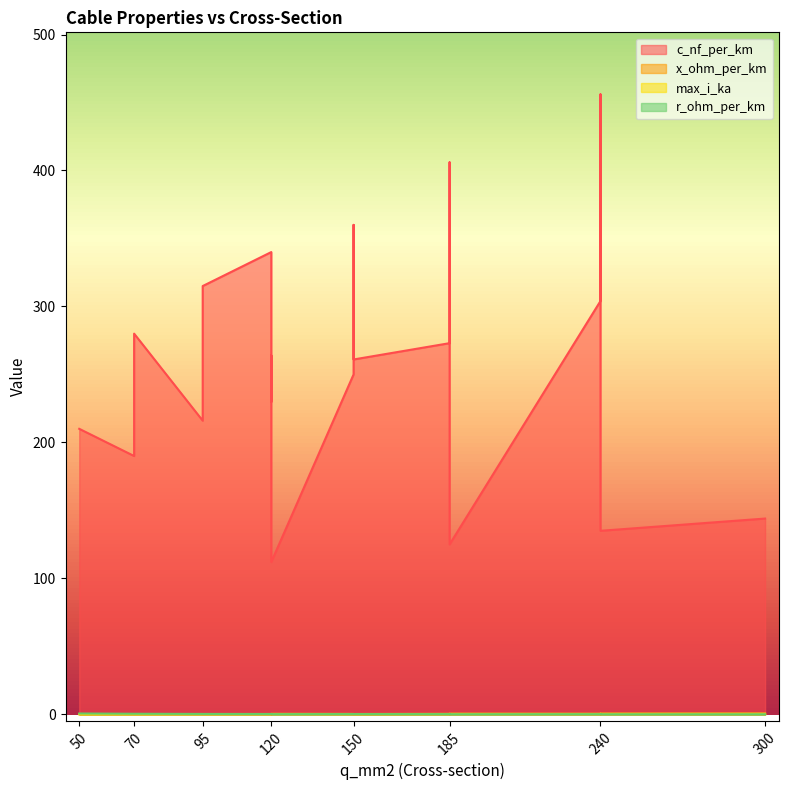

What is the difference between the maximum and minimum values in the r_ohm_per_km series?

0.6